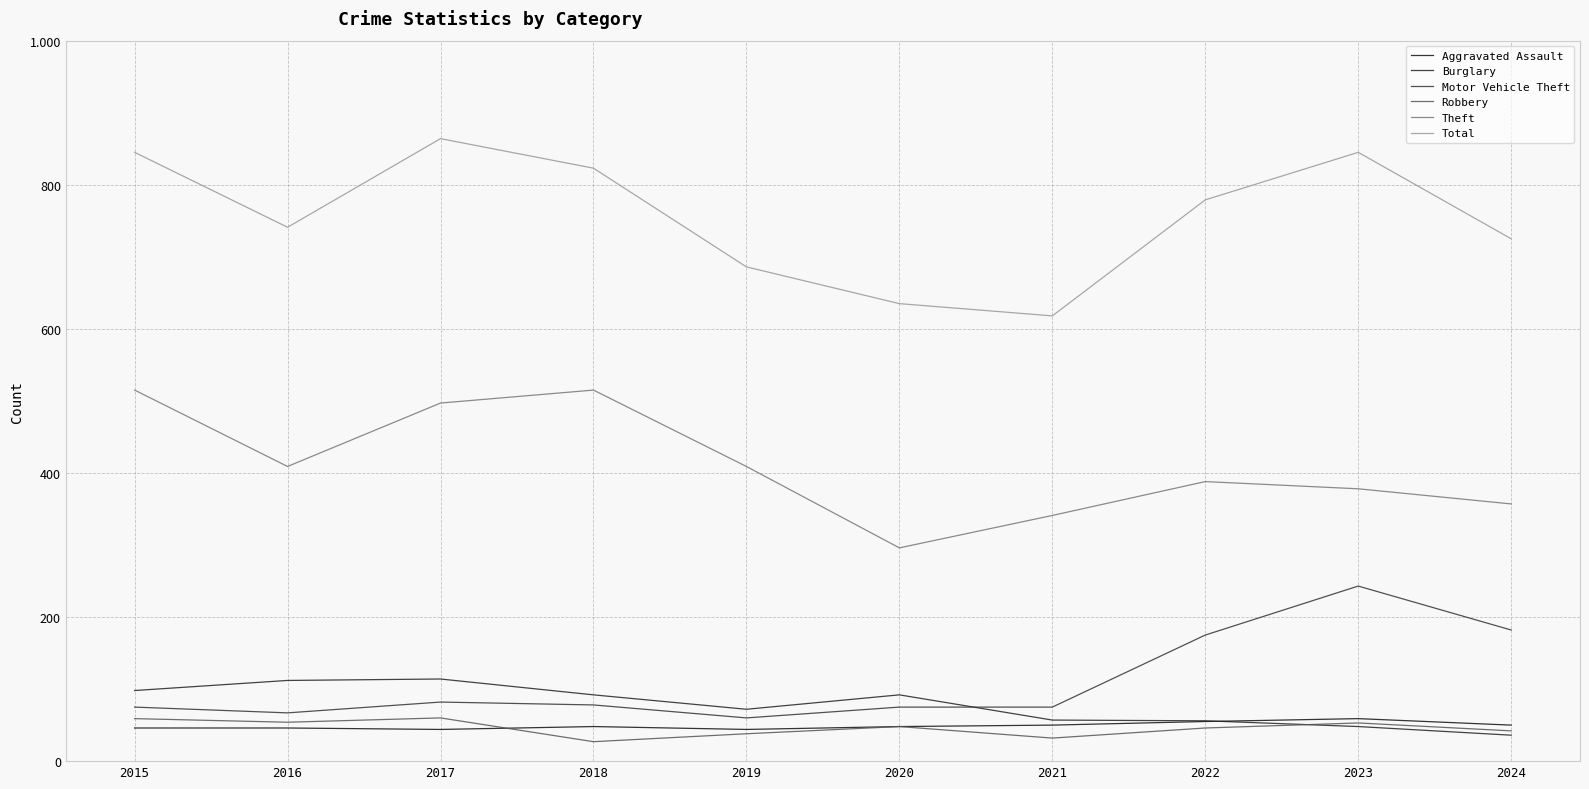

True or false: Aggravated Assault has more than 2 points higher than both neighbors.

False